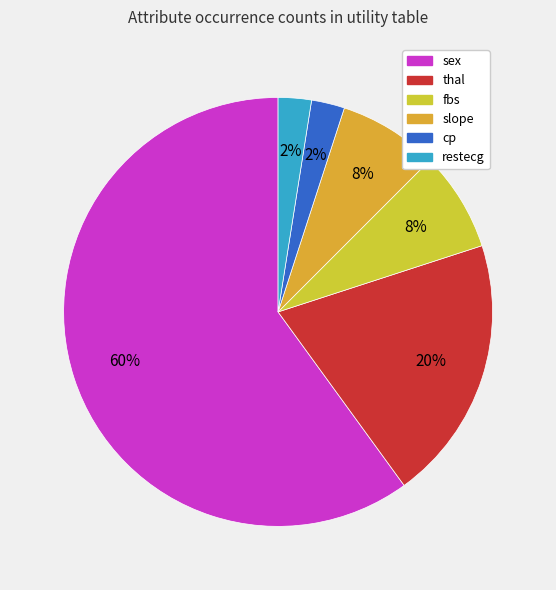

How many slices are in this pie chart?

6